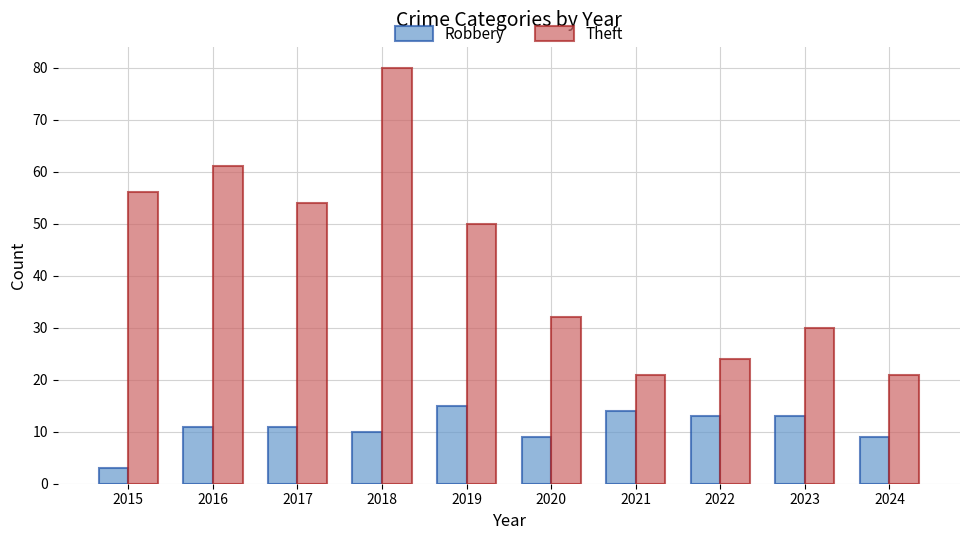

Which label corresponds to the largest value in the chart?

2018